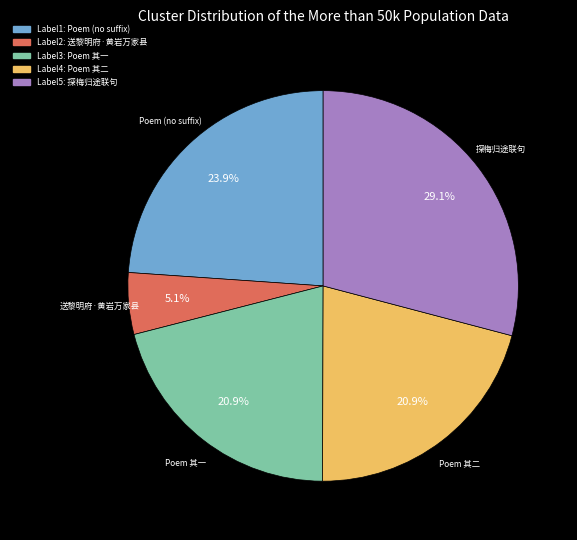

Is the sum of 探梅归途联句 and 送黎明府·黄岩万家县 greater than half?

No